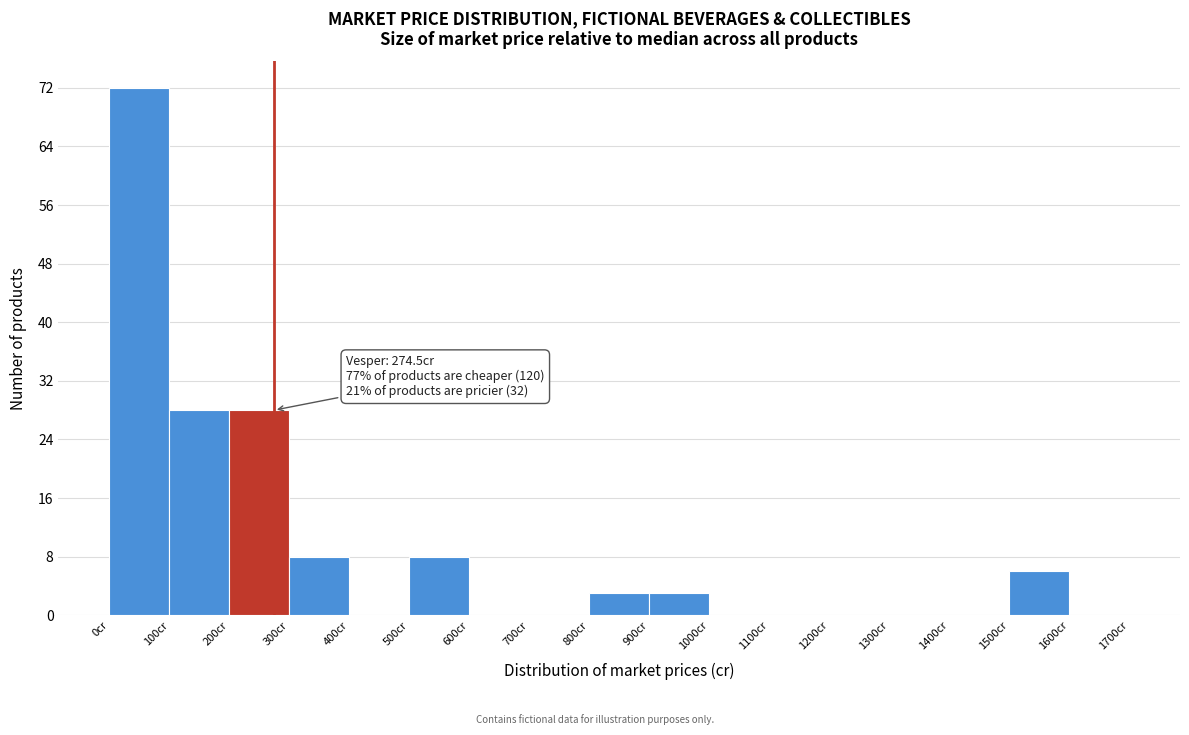

Which range on the x-axis has the tallest bar?

0 to 100